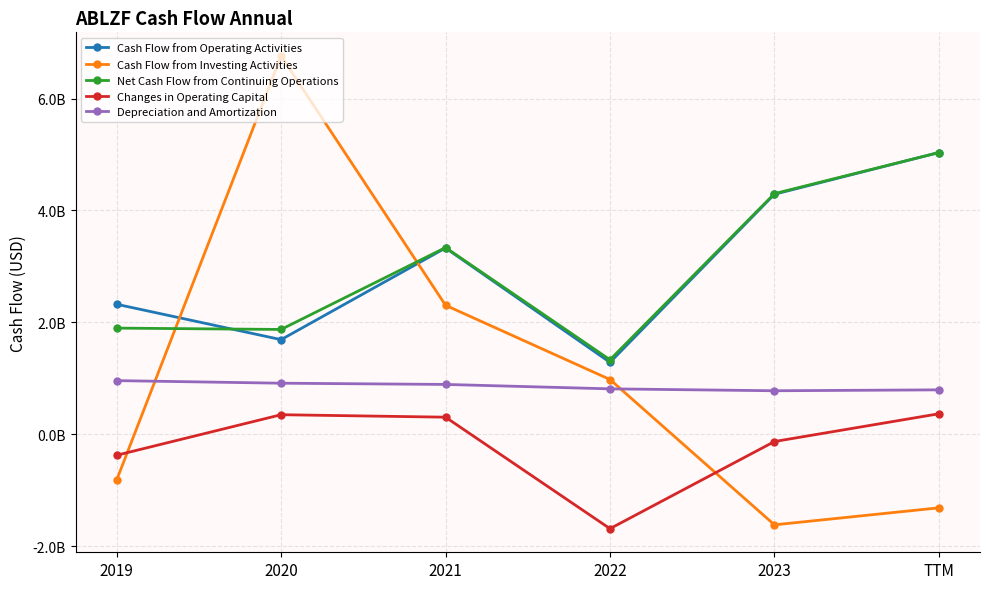

True or false: Net Cash Flow from Continuing Operations has a value of 4301000000 at 2023.

True